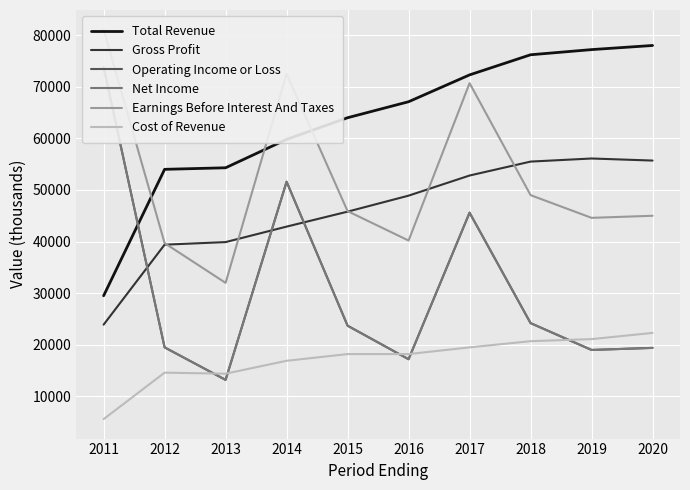

Which series has the widest spread of values?

Operating Income or Loss